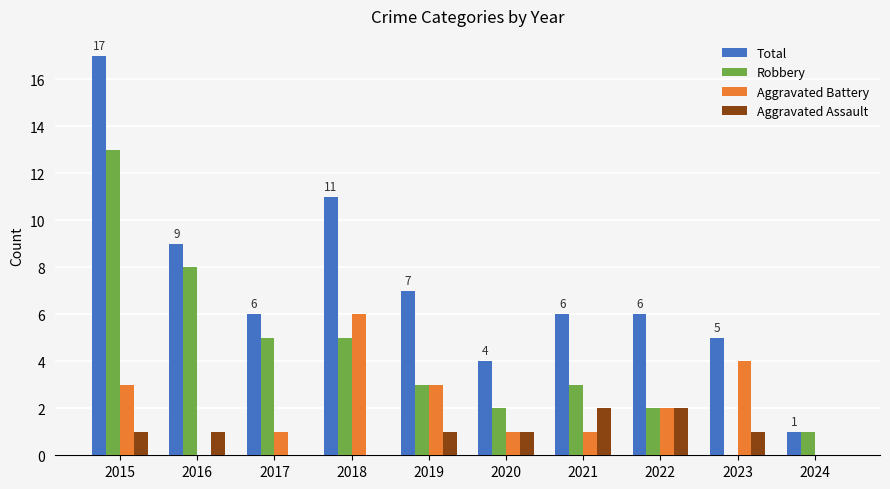

Which label corresponds to the largest value in the chart?

2015